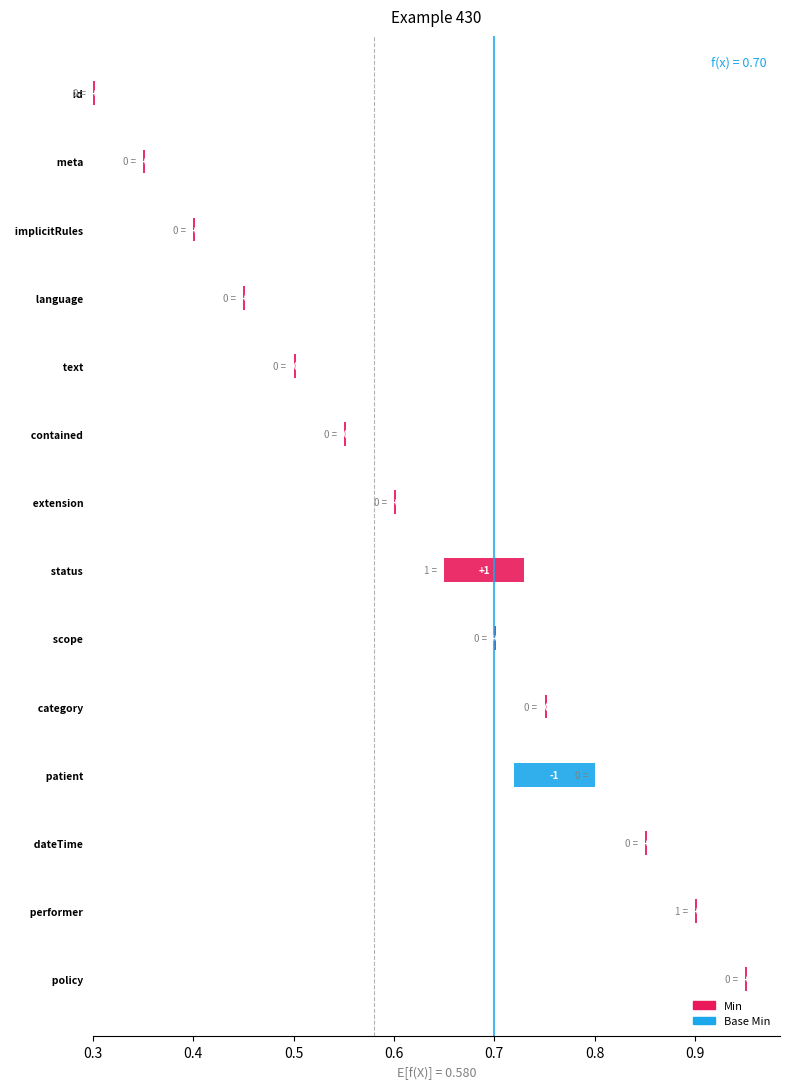

What is the value of the Base Min bar at the 13th from the left?

1